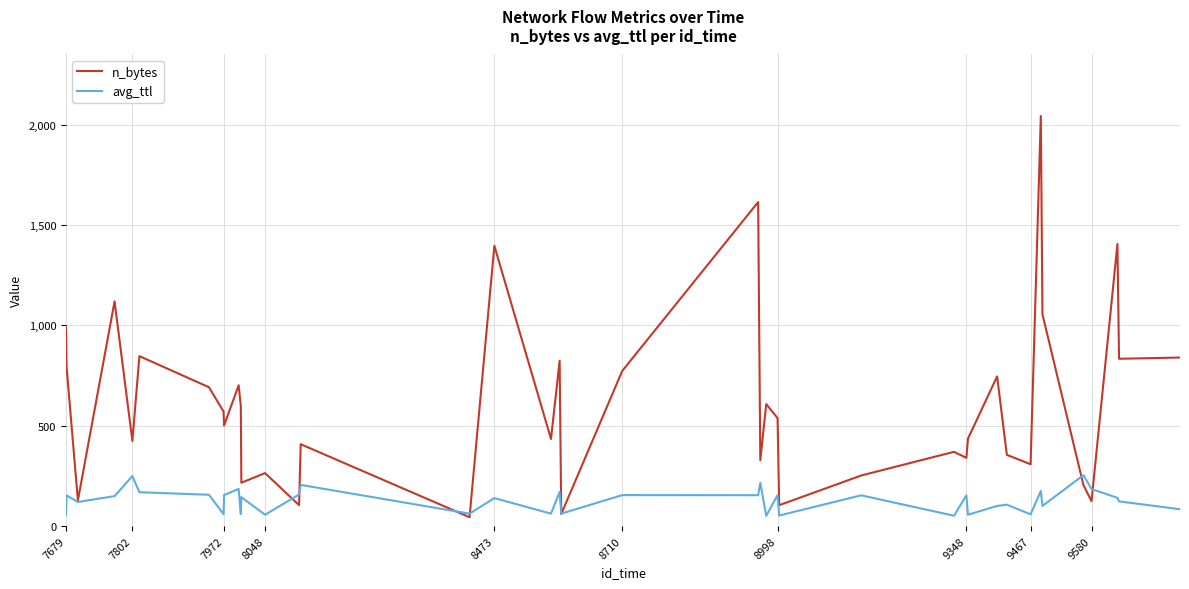

Which series has the widest spread of values?

n_bytes